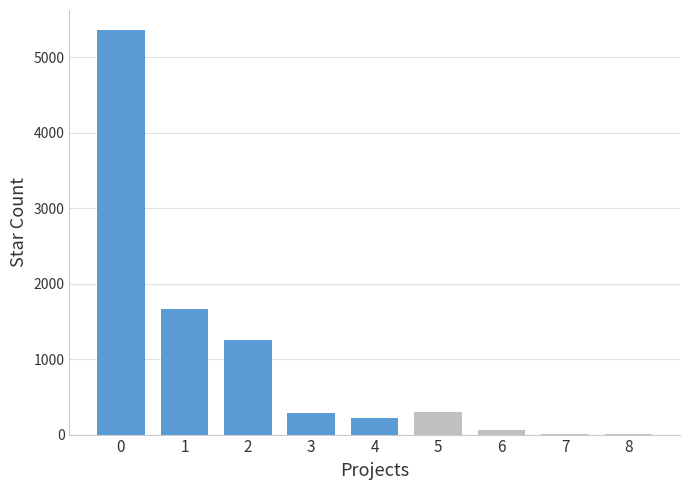

Are the bars grouped side by side (vs. stacked)?

No